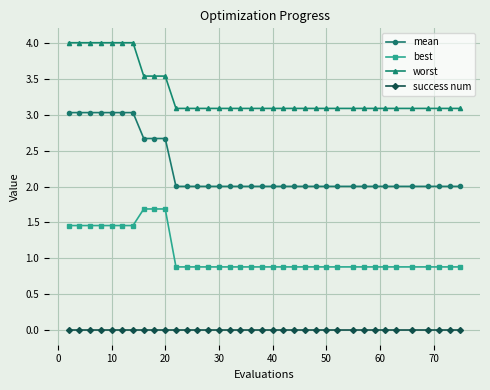

True or false: best and success num intersect in this chart.

False